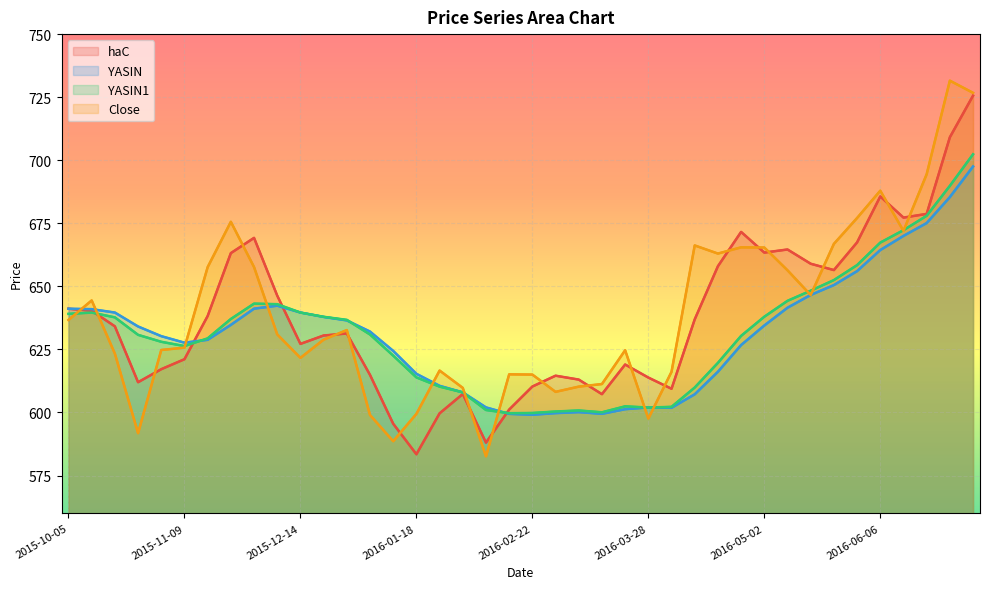

Reading left to right, what are all the values shown in this chart?

haC: 641.1	640.3	634.1	612.0	617.2	621.1	638.2	663.2	669.2	646.3	627.2	630.5	631.3	614.9	595.5	583.4	599.6	607.3	588.1	601.2	610.3	614.6	613.0	607.3	619.0	613.8	609.4	636.9	658.0	671.6	663.4	664.6	659.0	656.5	667.4	685.7	677.3	678.7	709.1	725.6
YASIN: 641.1	641.0	639.6	634.1	630.3	627.7	628.8	634.7	641.2	642.3	639.6	637.9	636.5	632.1	624.4	615.3	610.6	608.0	602.0	599.4	599.1	599.7	600.1	599.5	601.3	602.0	601.9	607.2	616.1	626.7	634.5	641.5	646.6	650.5	656.0	664.4	670.0	675.1	685.4	697.5
YASIN1: 639.1	639.6	637.7	630.8	628.0	626.3	629.4	637.1	643.1	642.9	639.6	637.9	636.7	630.9	622.5	613.9	610.2	608.0	601.0	599.7	599.8	600.4	600.8	600.1	602.4	601.9	602.2	609.9	619.7	630.4	638.0	644.3	648.3	652.5	658.4	667.3	672.3	678.0	689.8	702.4
Close: 636.7	644.4	623.3	591.8	624.8	625.7	657.6	675.6	657.7	631.0	621.7	628.9	632.7	599.0	588.6	599.5	616.6	609.8	582.6	615.1	615.0	608.2	610.2	611.3	624.7	597.6	616.1	666.2	663.0	665.5	665.4	656.4	646.5	666.8	677.1	687.9	672.0	694.5	731.5	726.7